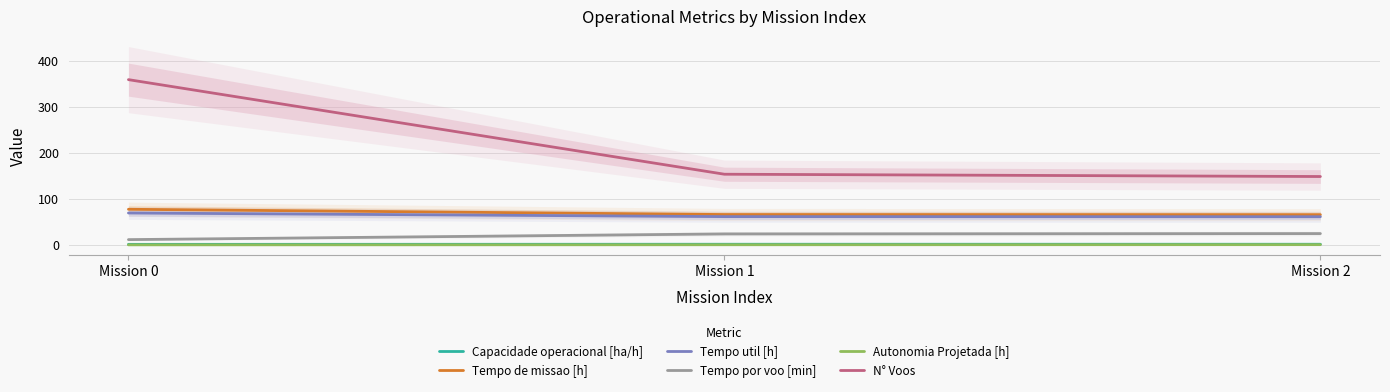

What is the sum of all Autonomia Projetada [h] values?

1.3